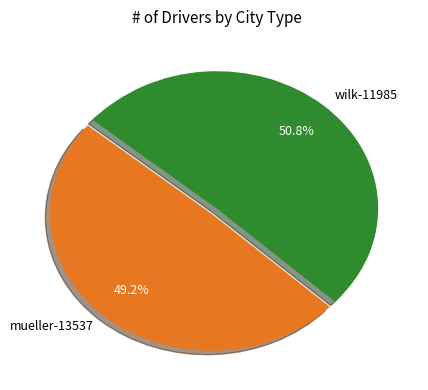

What is the ratio of the value at wilk-11985 to the value at mueller-13537?

1.0